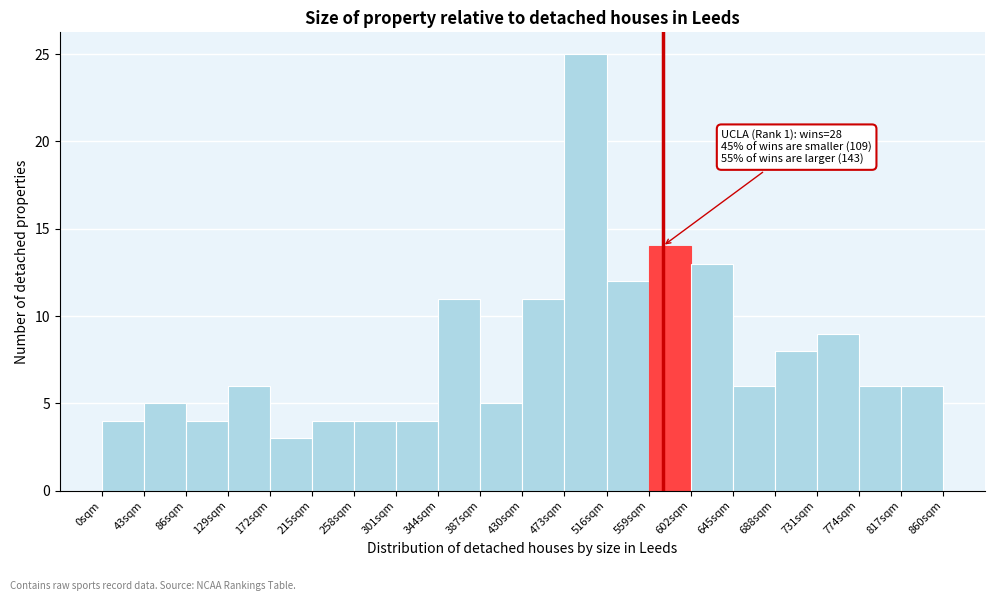

Over which range of the x-axis is the bar tallest?

473 to 516